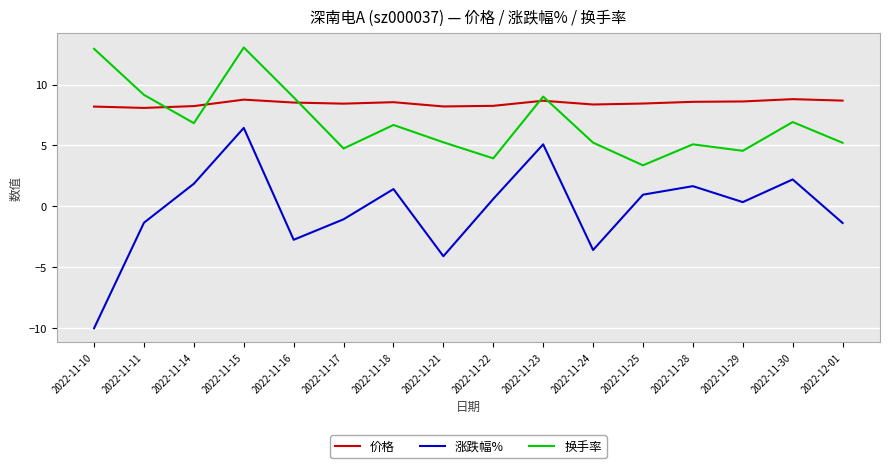

The 换手率 series shows 4.8 at 2022-11-17. True or false?

True